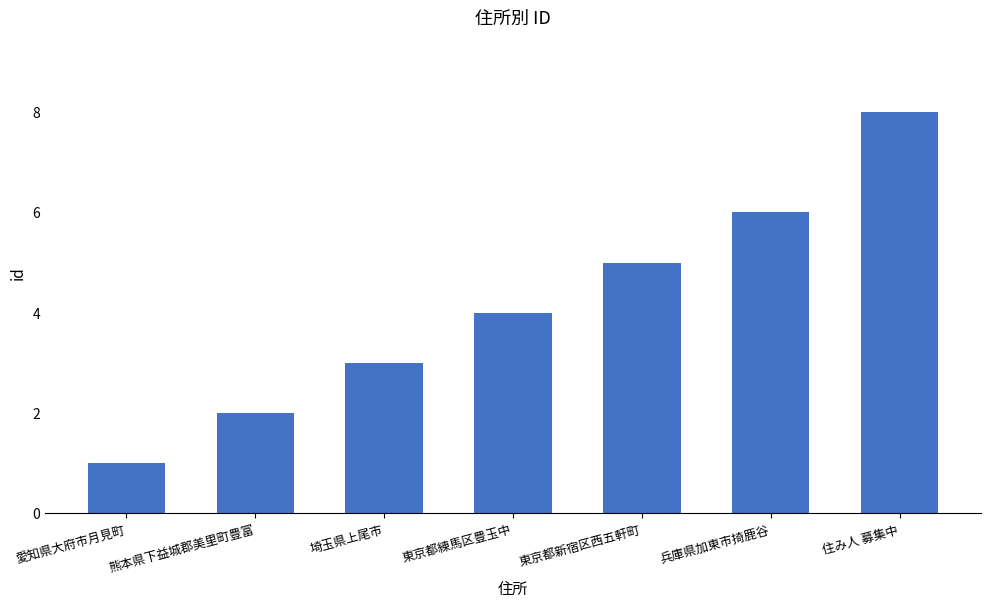

List the labels in order of value, largest first.

住み人 募集中, 兵庫県加東市掎鹿谷, 東京都新宿区西五軒町, 東京都練馬区豊玉中, 埼玉県上尾市, 熊本県下益城郡美里町豊富, 愛知県大府市月見町